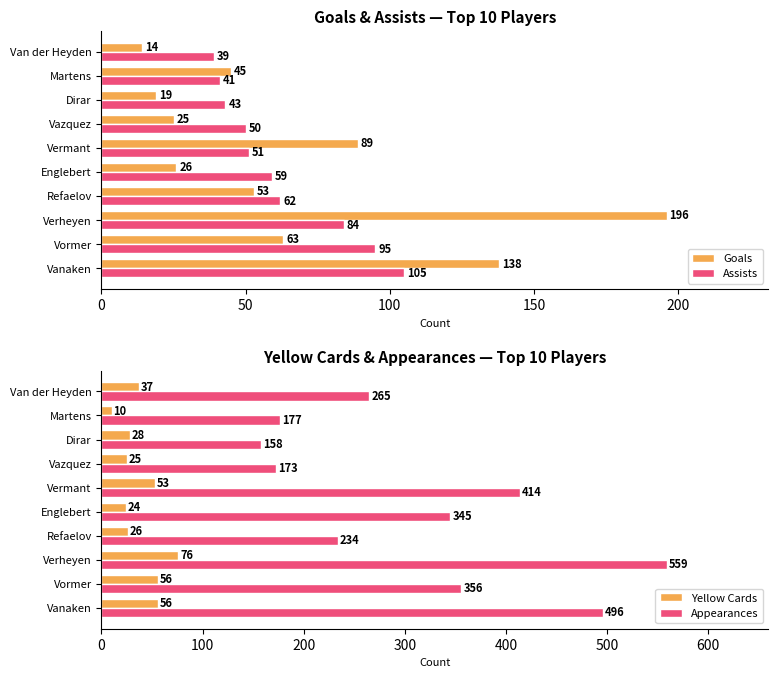

Is it true that Assists equals 84 at Verheyen?

True